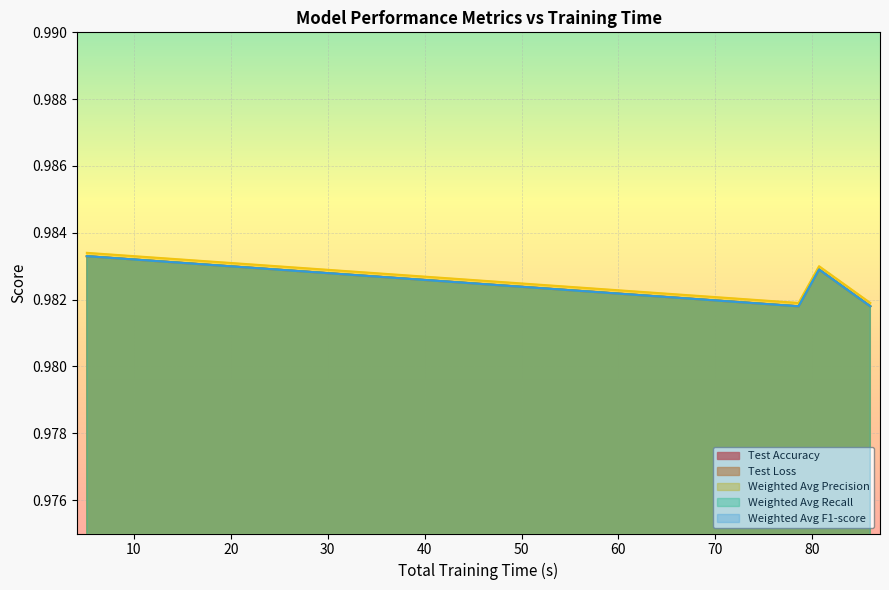

Does the chart display data point markers on the line(s)?

No